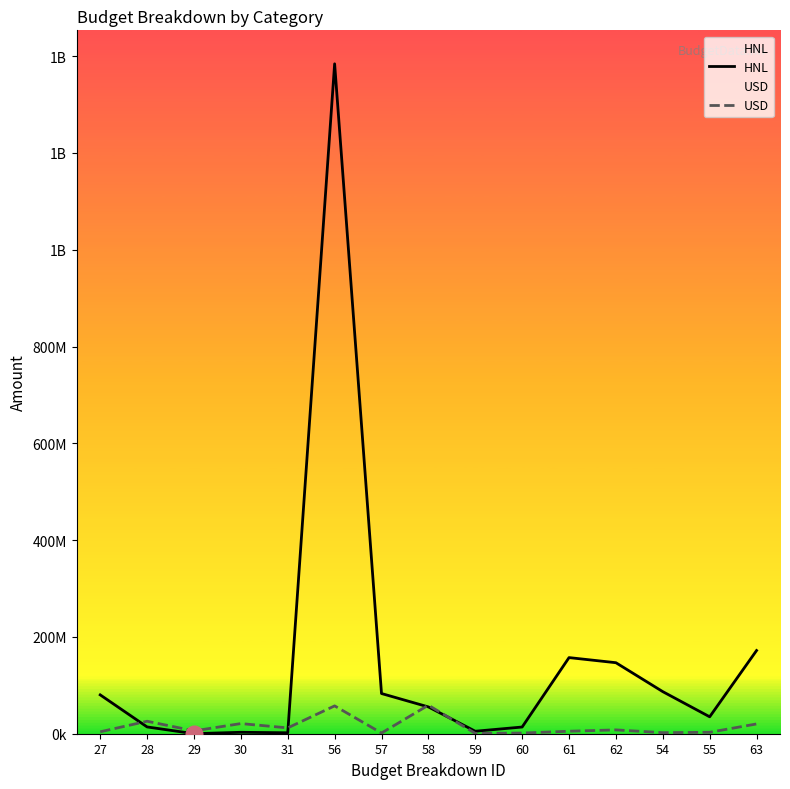

What is the difference between the maximum and second lowest values in the HNL series?

1382291967